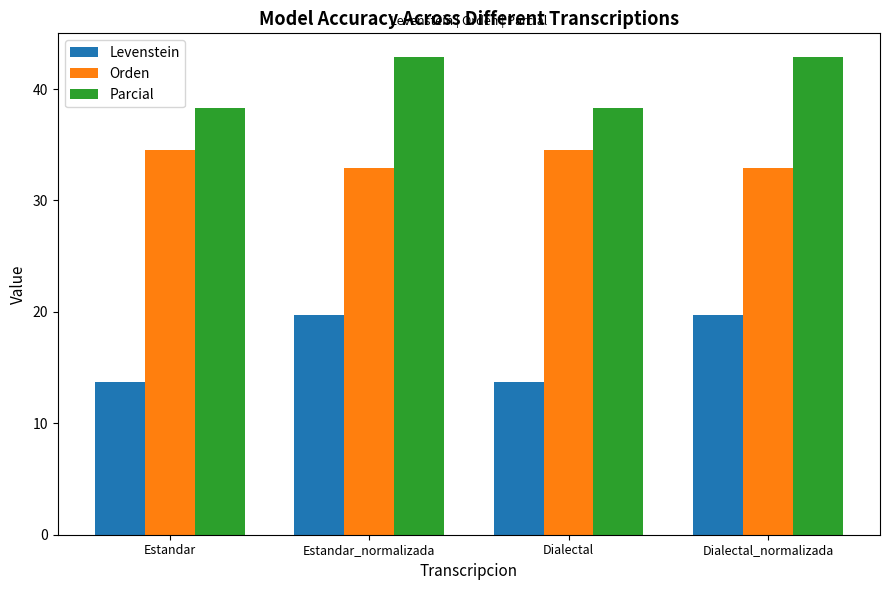

Where does the Parcial series first go above 42?

Estandar_normalizada